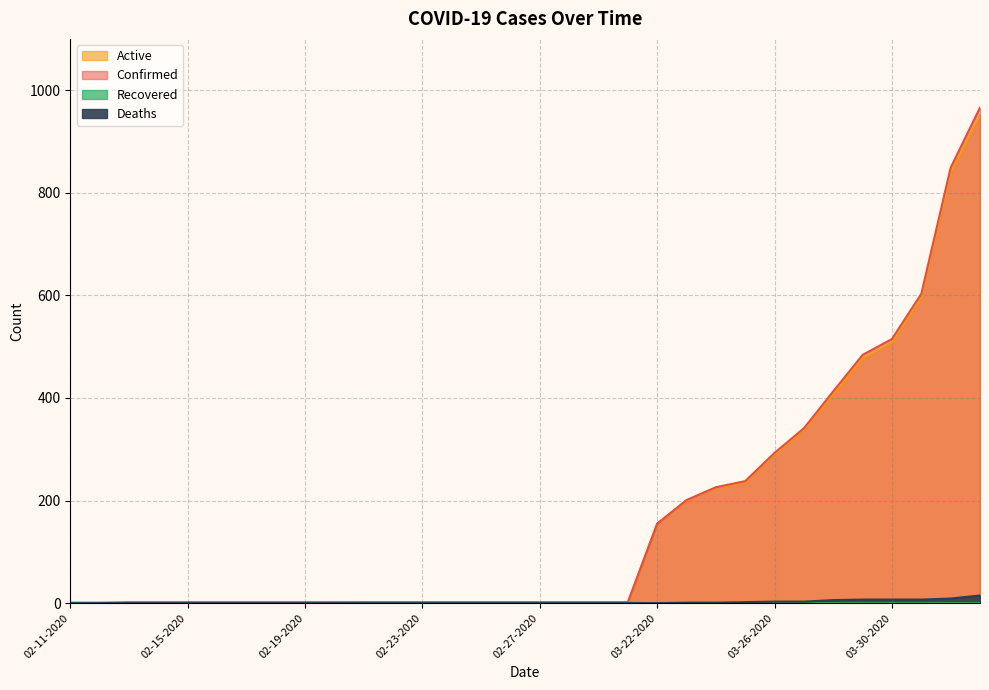

At which category is the sum across all series the highest?

04-02-2020